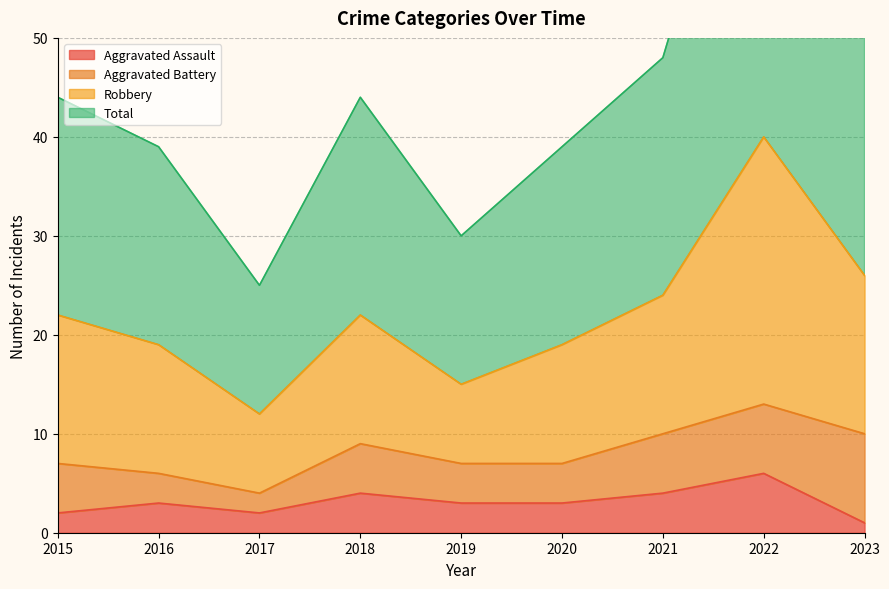

The value of Aggravated Assault at 2023 is 1. True or false?

True